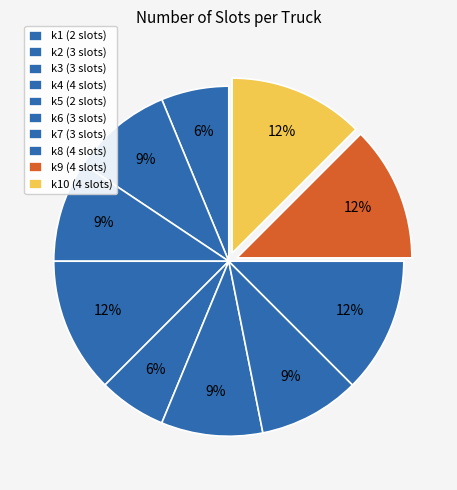

Count the number of slices in the pie.

10